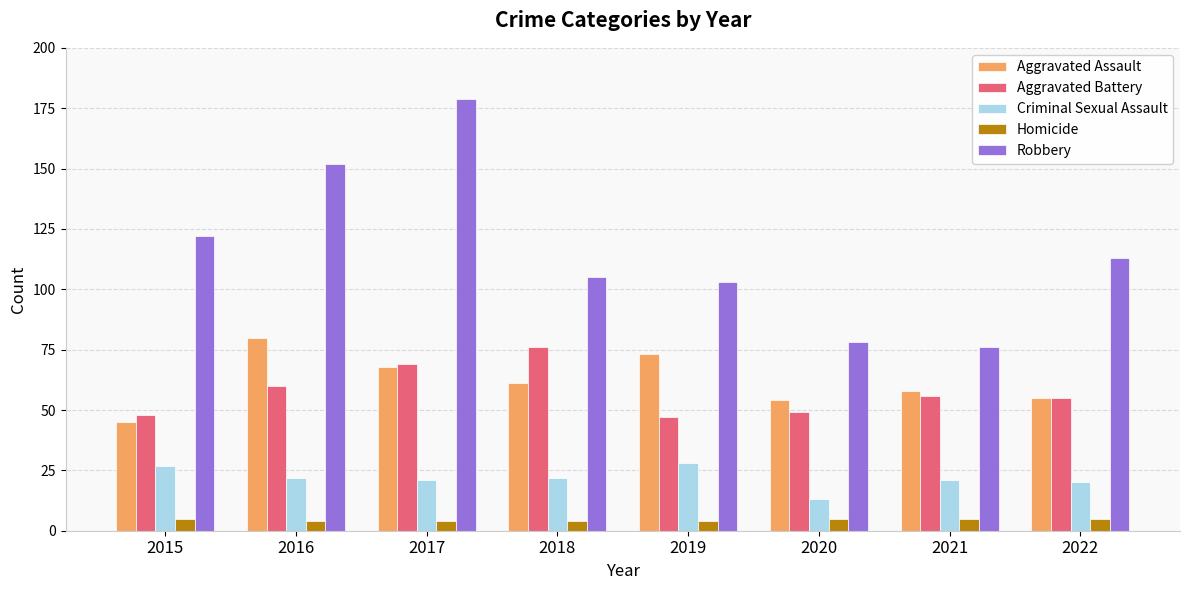

Which series changed the most between 2016 and 2018?

Robbery